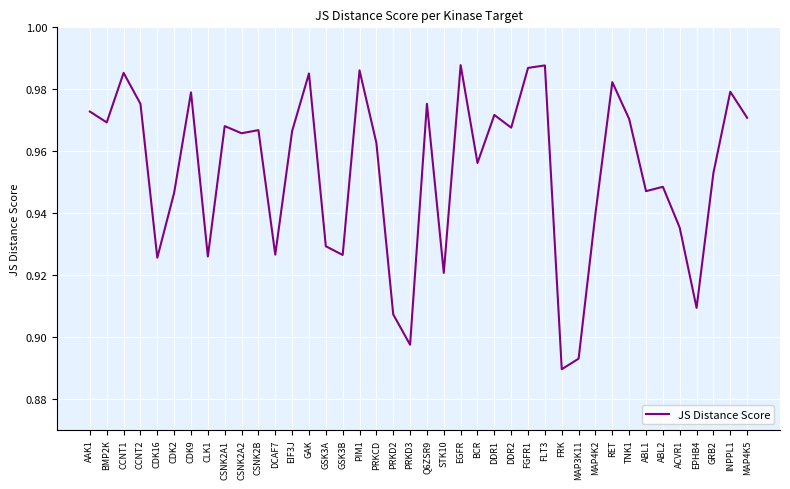

True or false: the data shows 0.5 at CLK1.

False